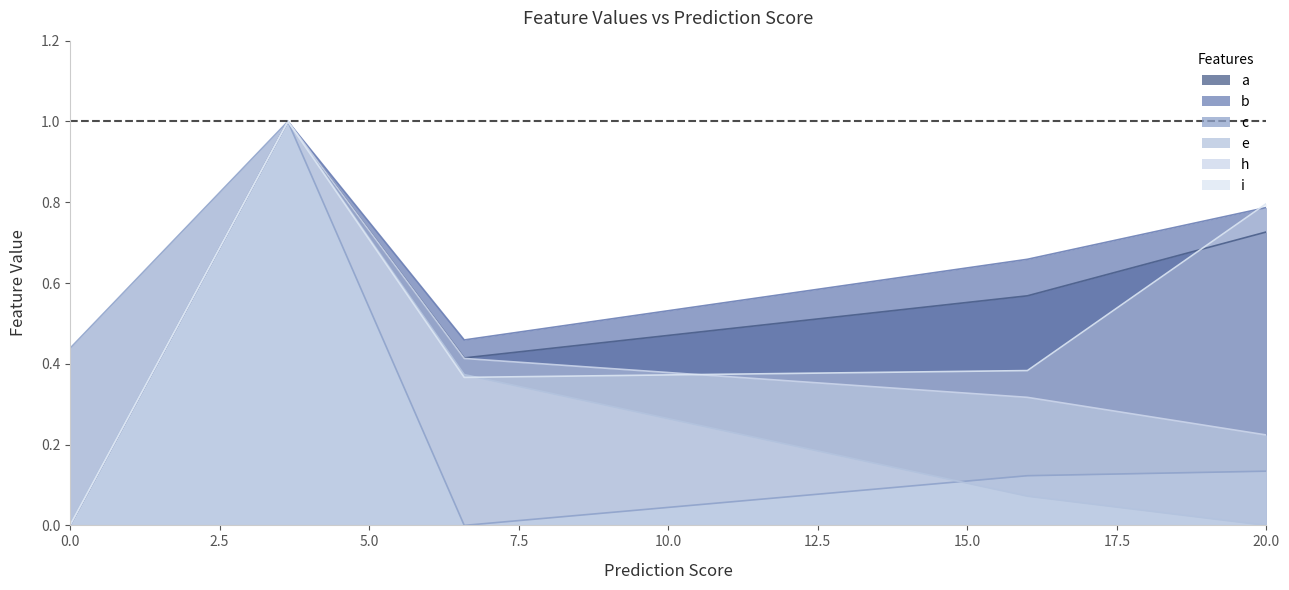

True or false: c and i cross at least once.

False